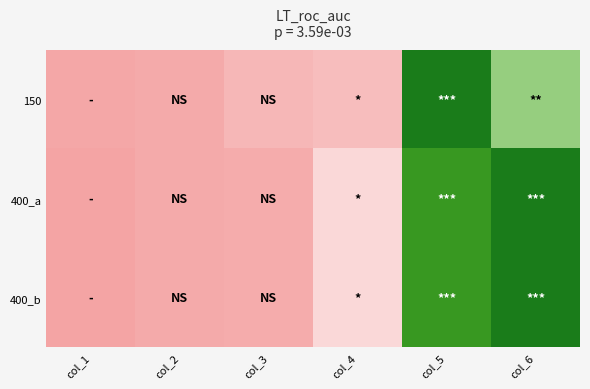

Between col_4 and col_2, which is larger?

col_4